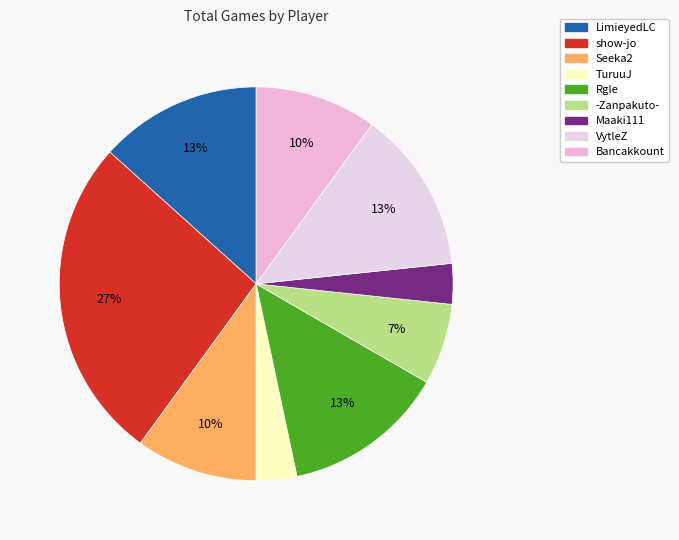

Count the number of slices in the pie.

9